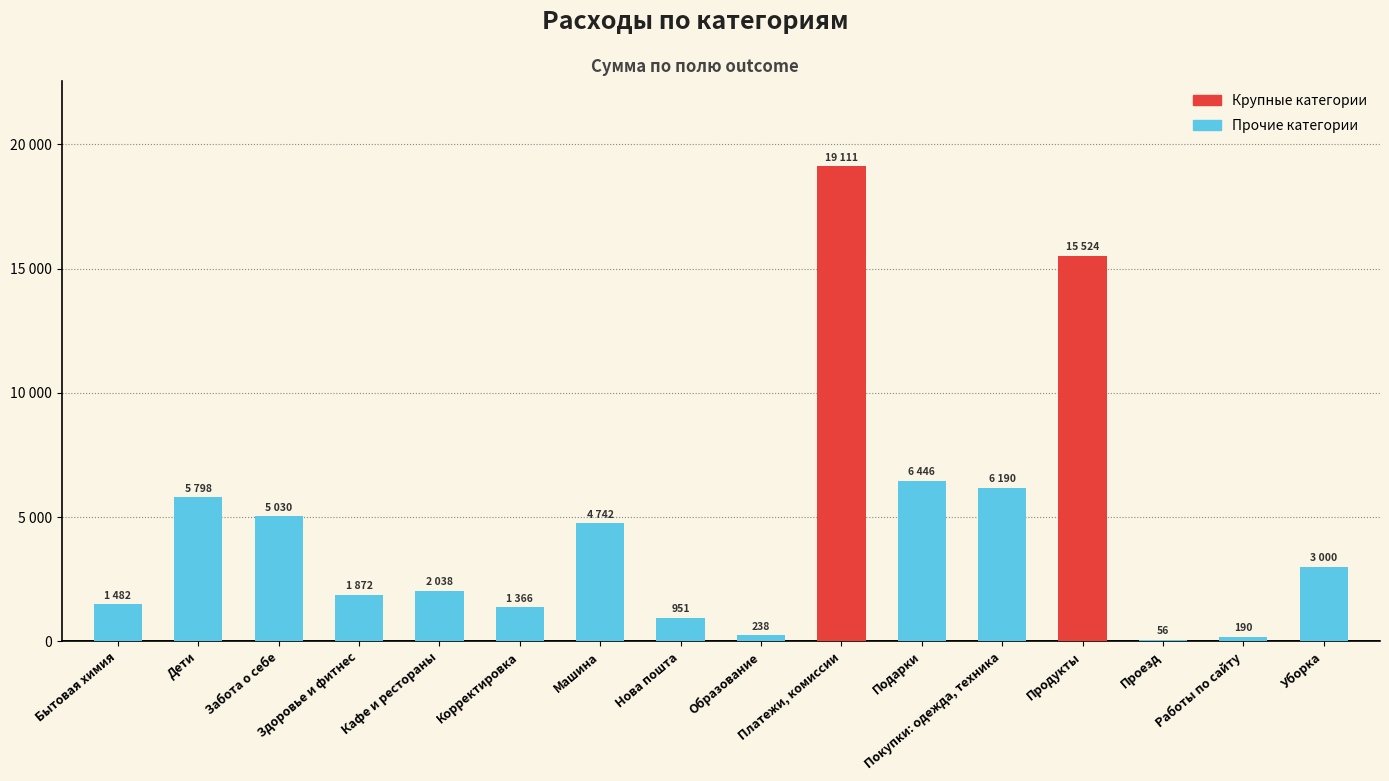

Between Машина and Нова пошта, which is larger?

Машина